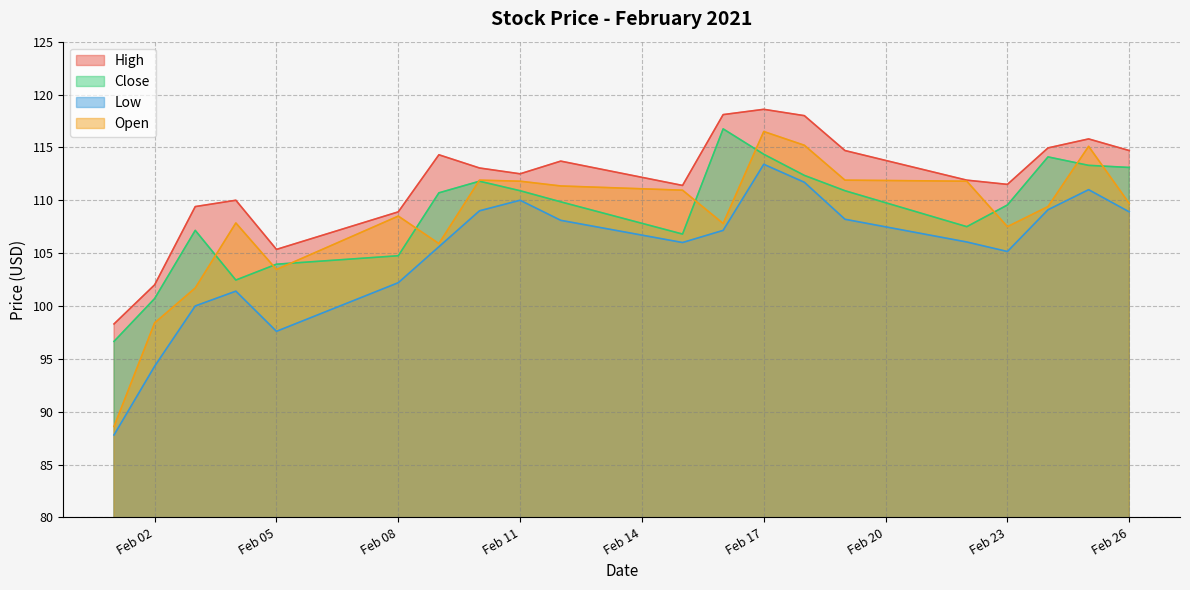

True or false: High and Open cross at least once.

False